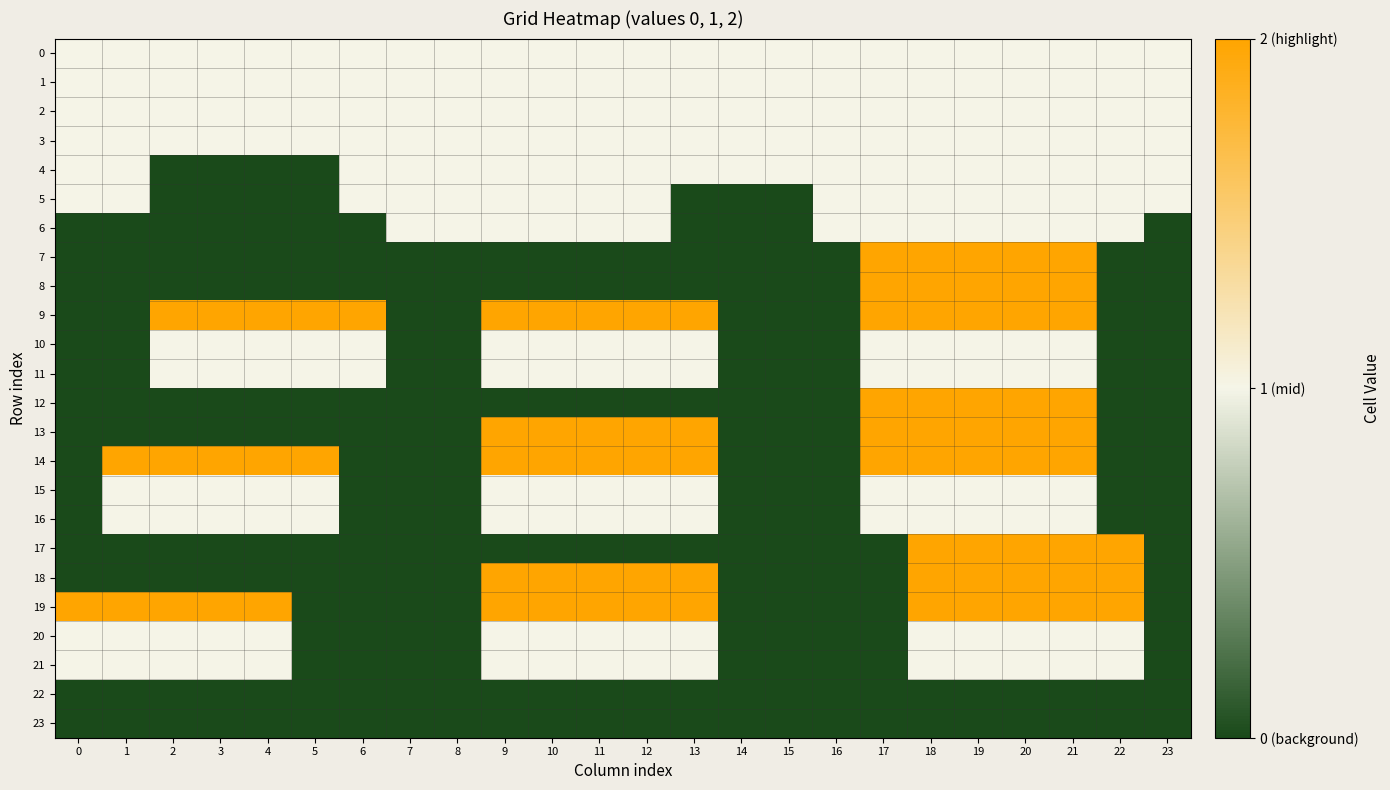

Between 4 and 20, which series saw the biggest shift?

7